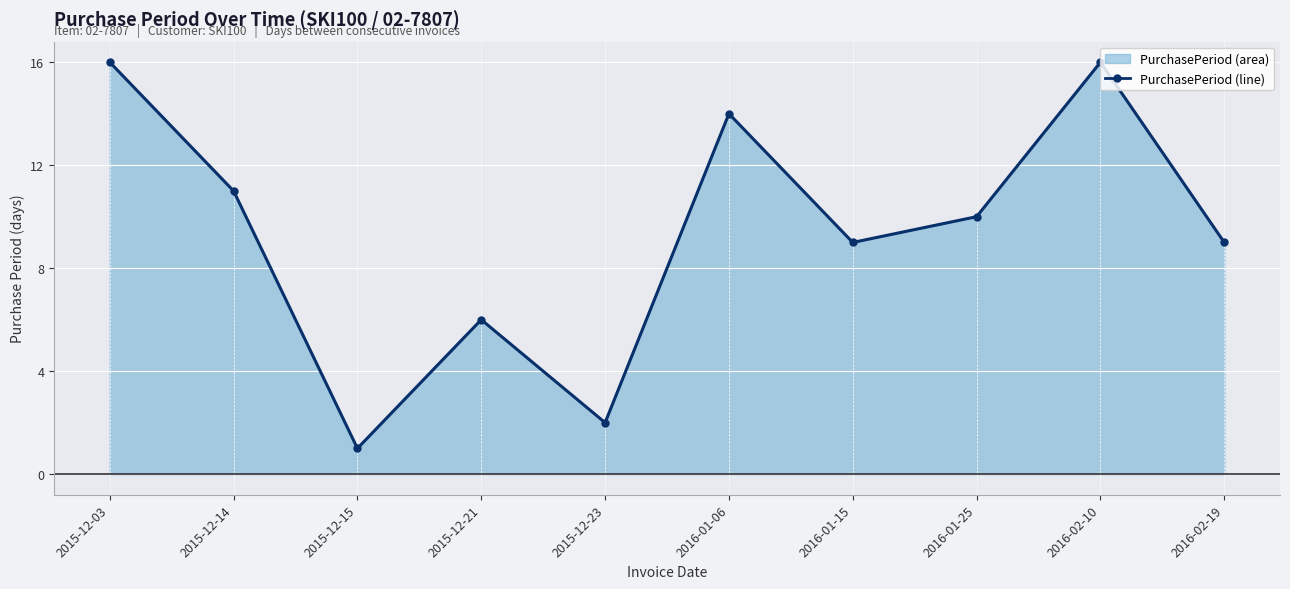

What is the difference between the second highest and second lowest values?

14